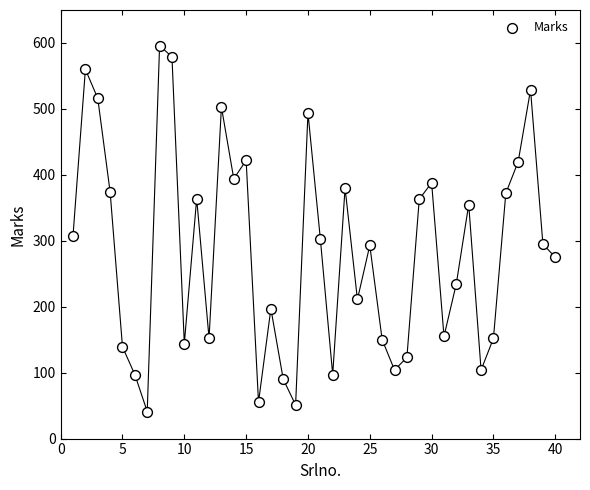

What is the range of X values (max minus min)?

39